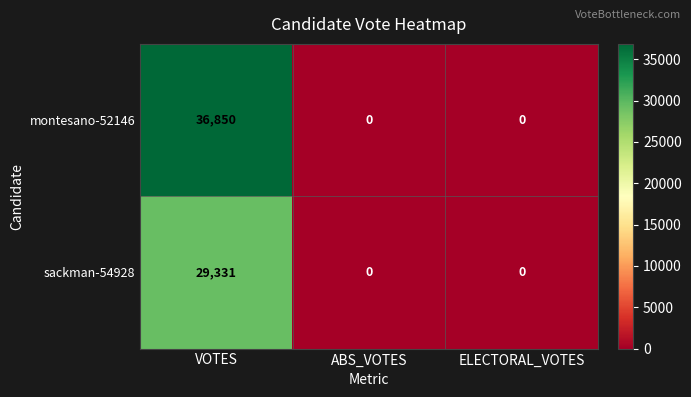

List the series in order of their overall mean, highest first.

montesano-52146, sackman-54928